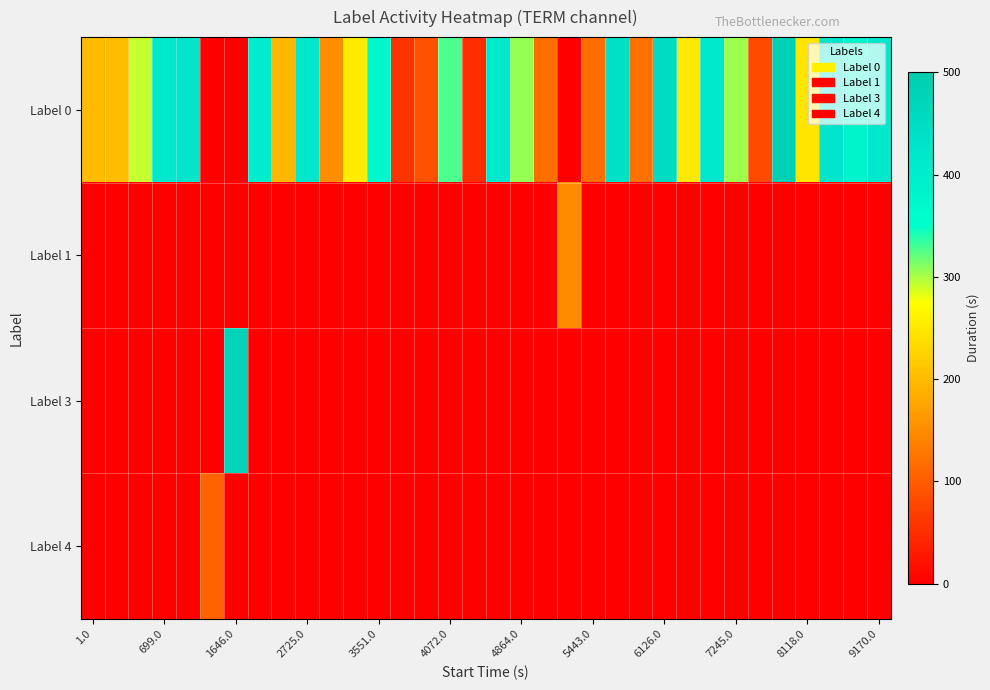

Which series has the largest total across all categories?

Label 0